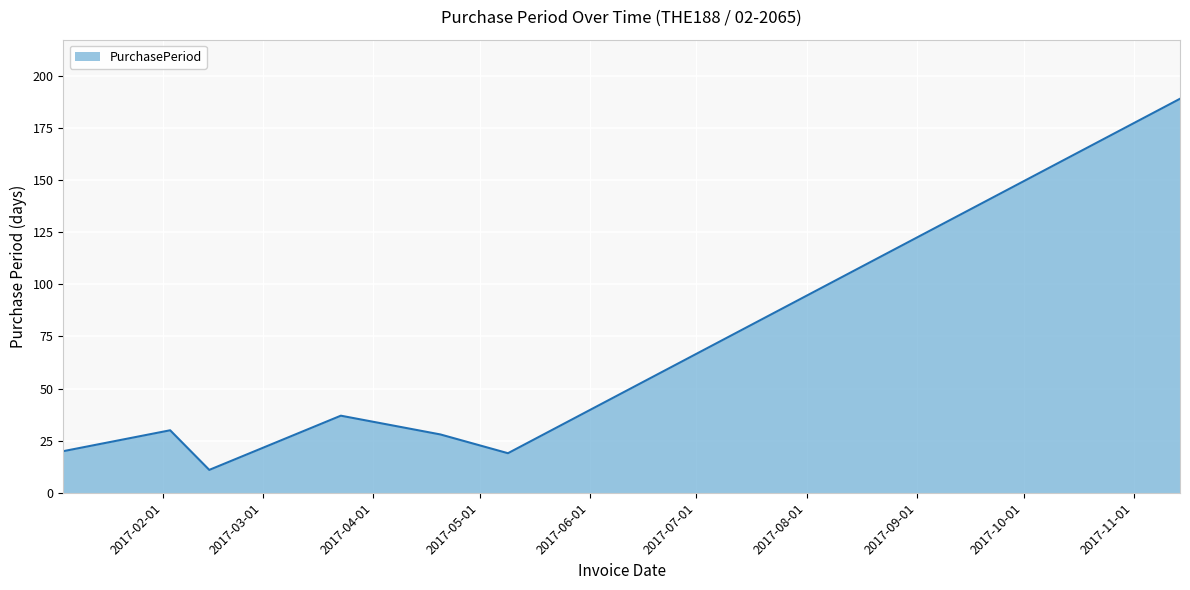

What is the difference between the maximum and minimum values?

178